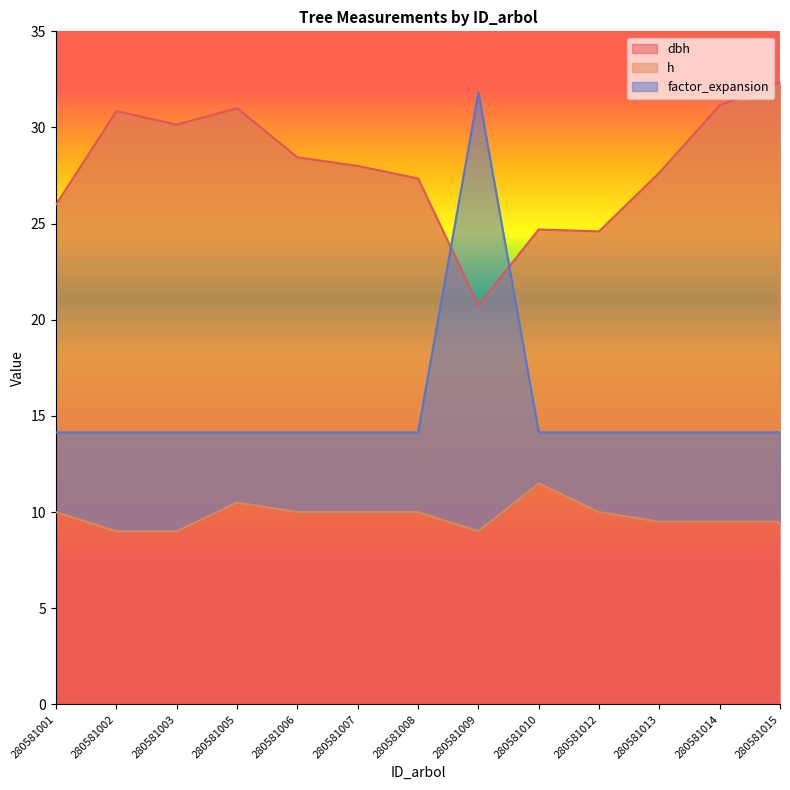

What is the difference between the highest and lowest values at 280581012?

14.6